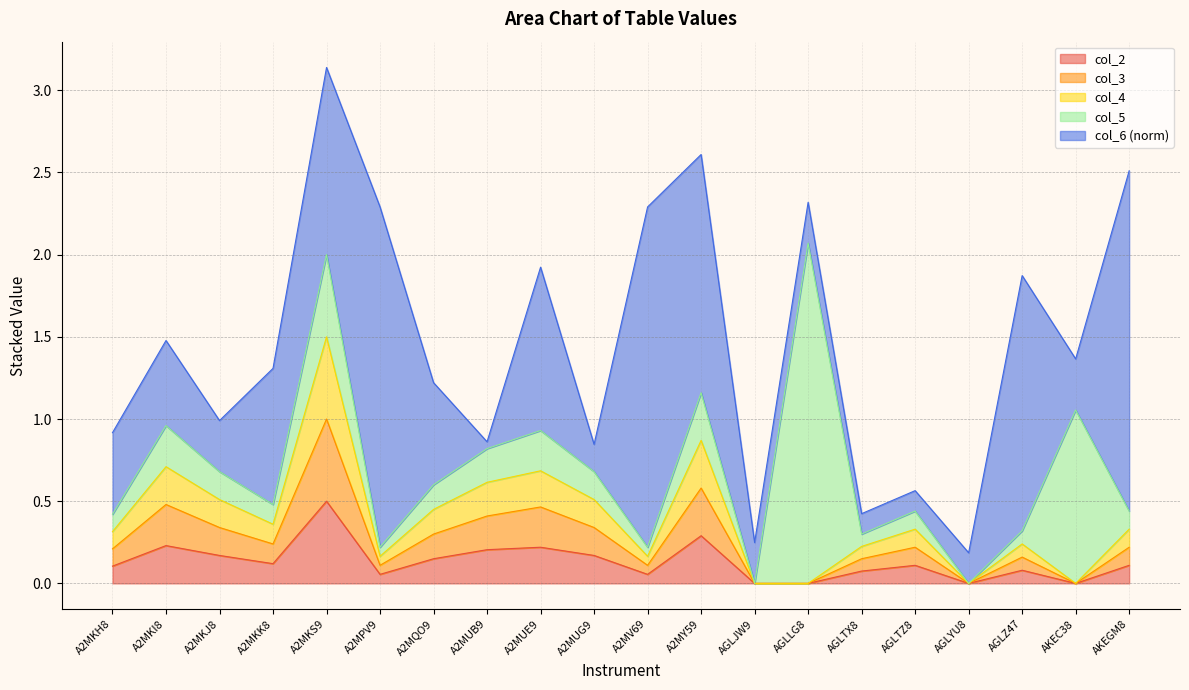

What is the label of the 19th point from the left?

AKEC38